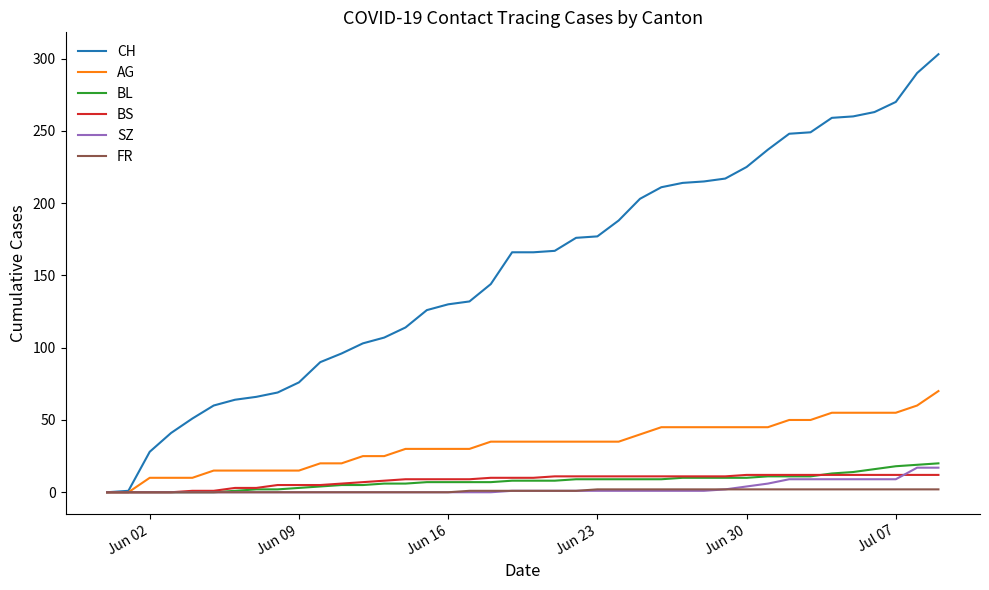

Which series has the widest spread of values?

CH